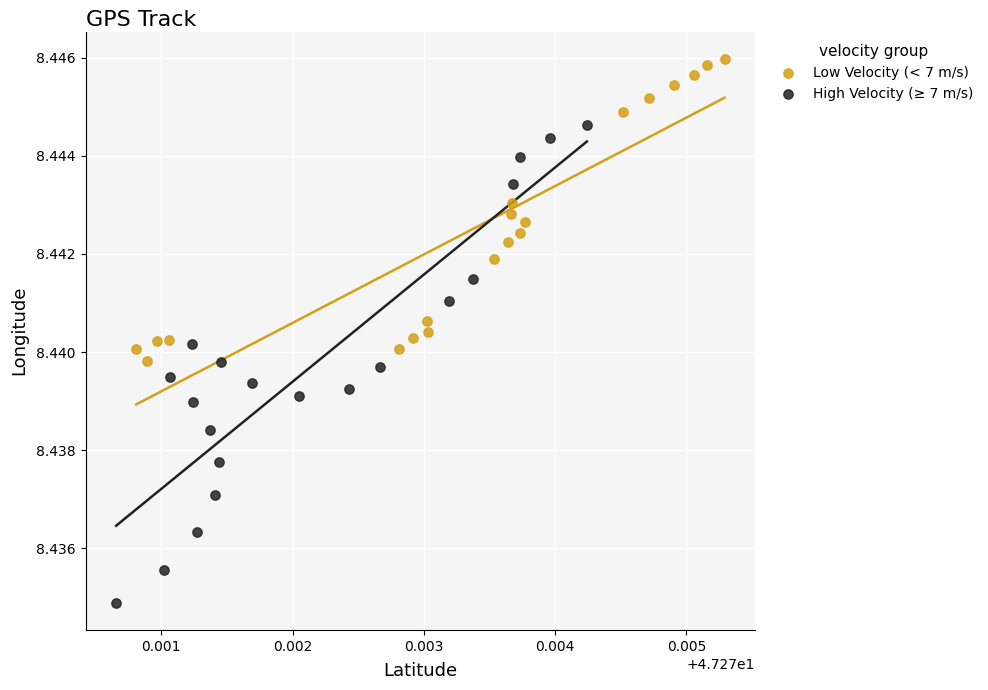

Which series reaches the minimum Y coordinate?

High Velocity (≥ 7 m/s)